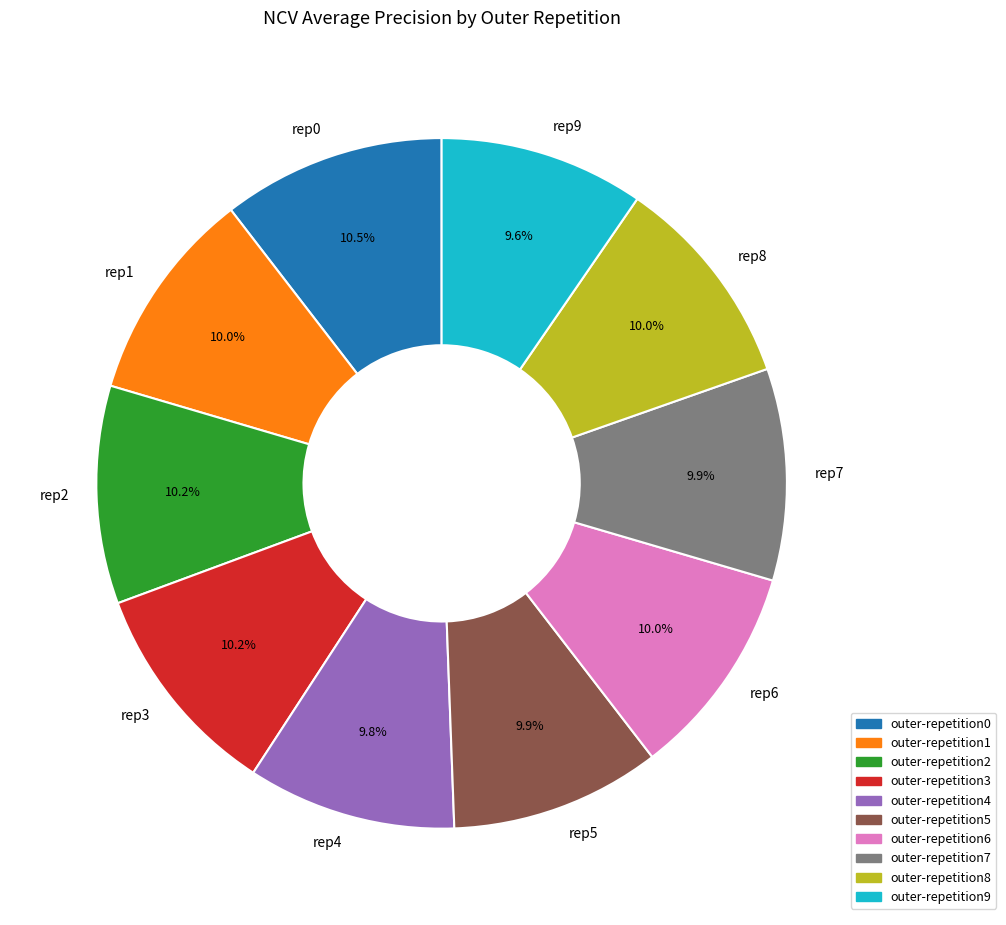

Does any single category account for the majority?

No